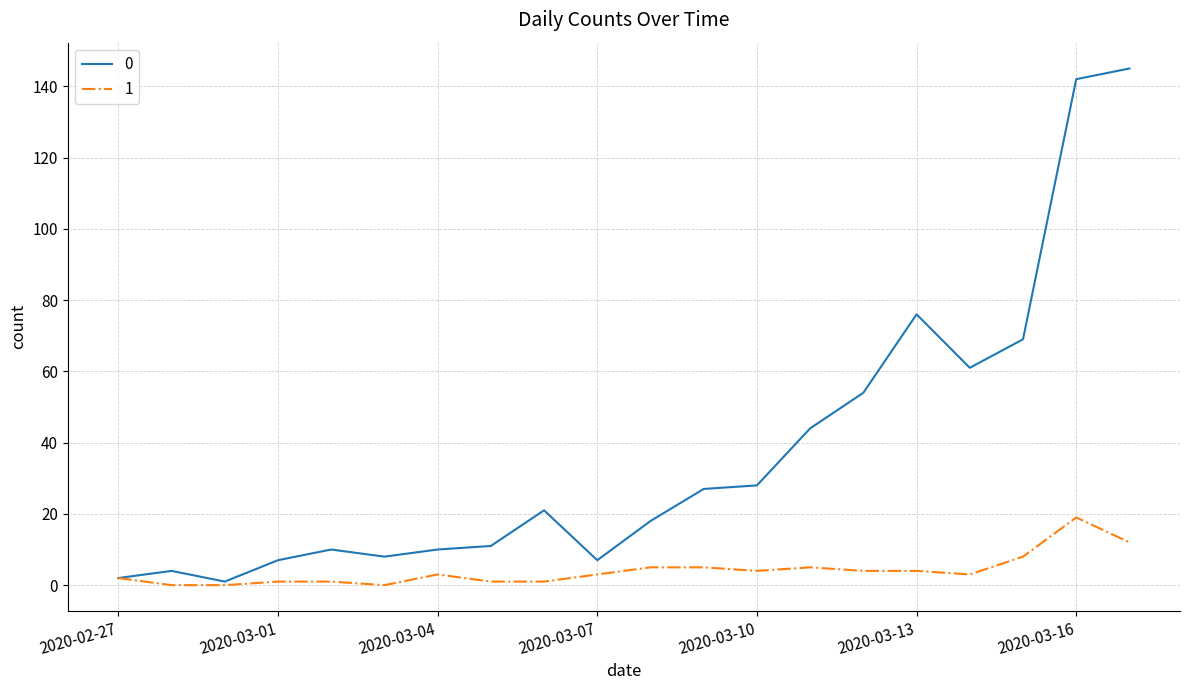

Rank the series by their maximum value, from highest to lowest.

0, 1